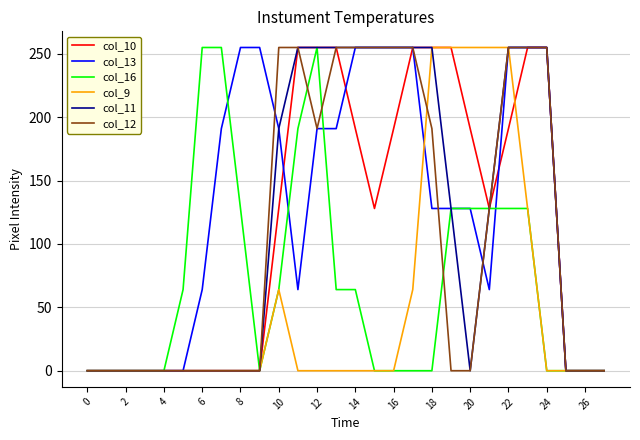

Which series has the largest range (max minus min)?

col_10